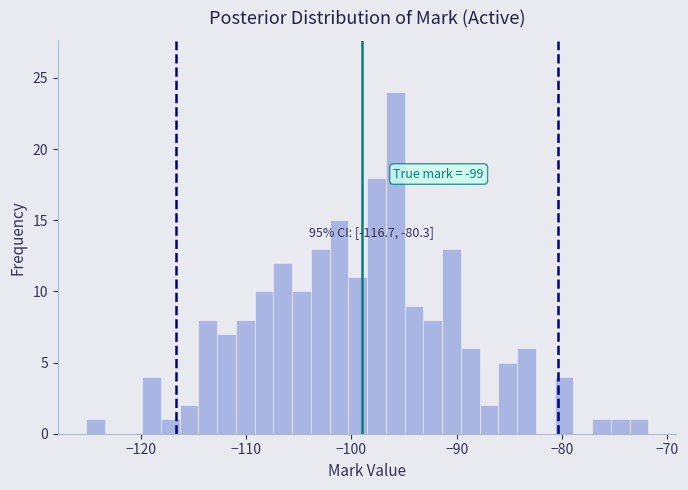

Around what value on the x-axis is the tallest bar? Give the approximate position of its centre, as read against the axis.

-96